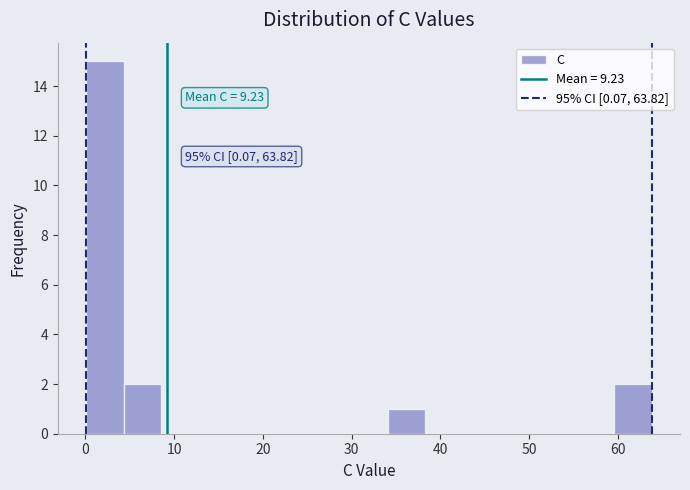

Over which range of the x-axis is the bar tallest?

0 to 4